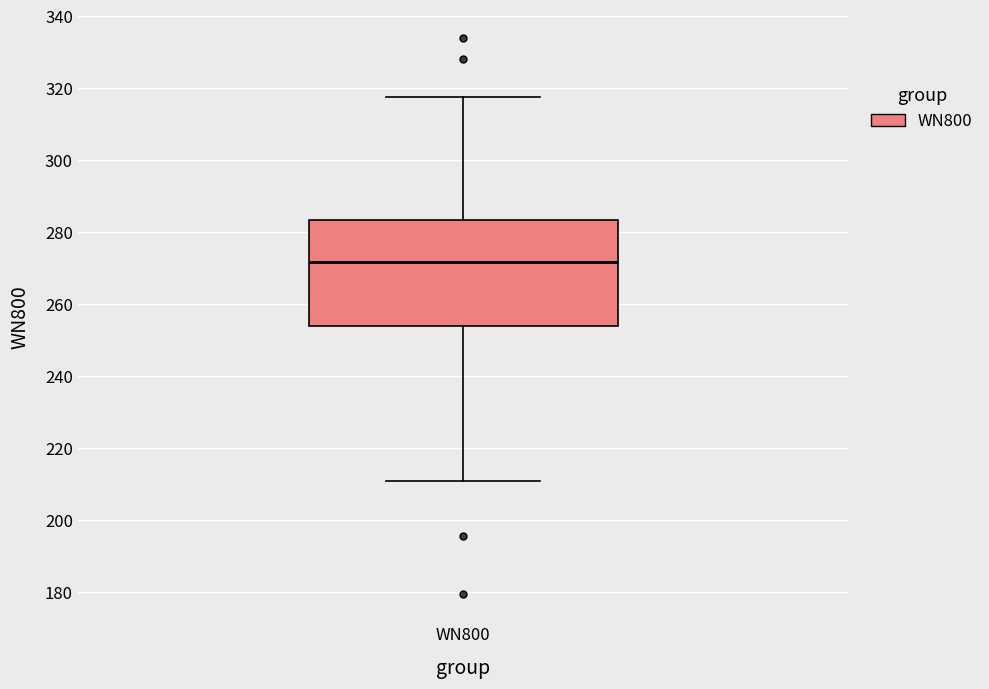

Where does the lower whisker of the box for WN800 end on the y-axis? The values are not printed on the chart, so give them approximately, as read against the axis.

210